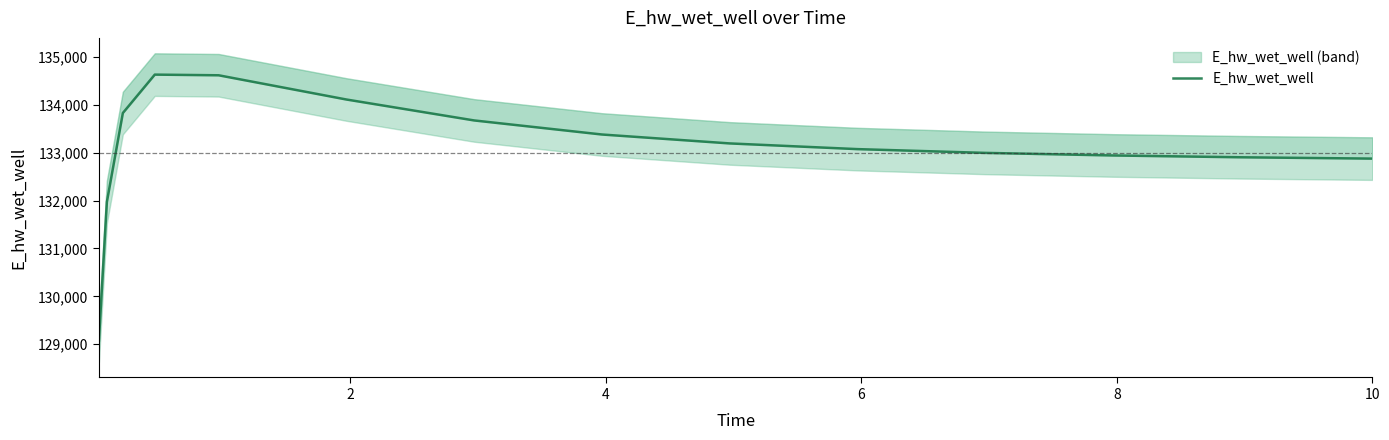

What is the ratio of the value at 8 to the value at 10?

1.0